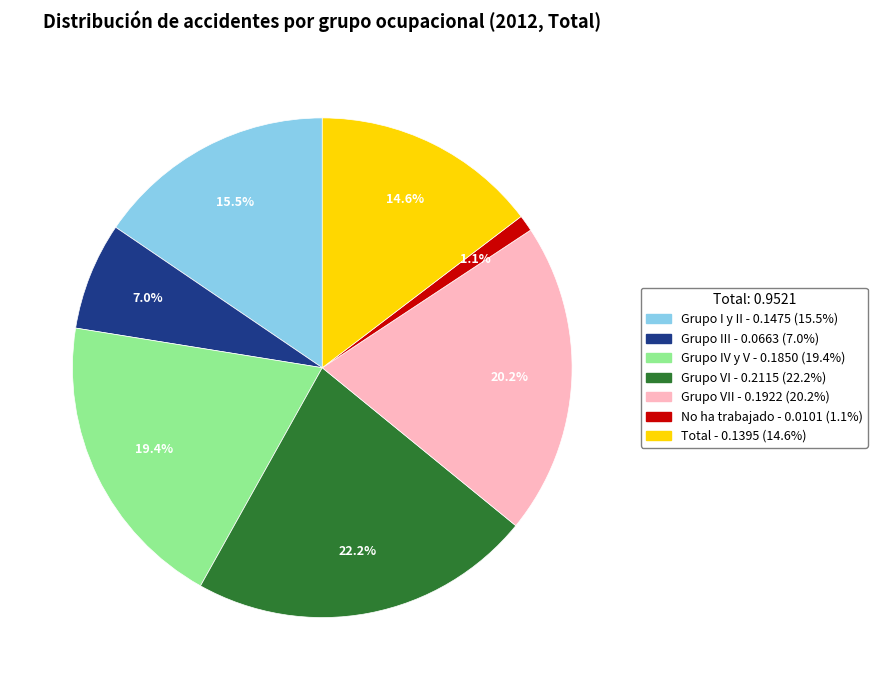

How many segments does this pie chart have?

7